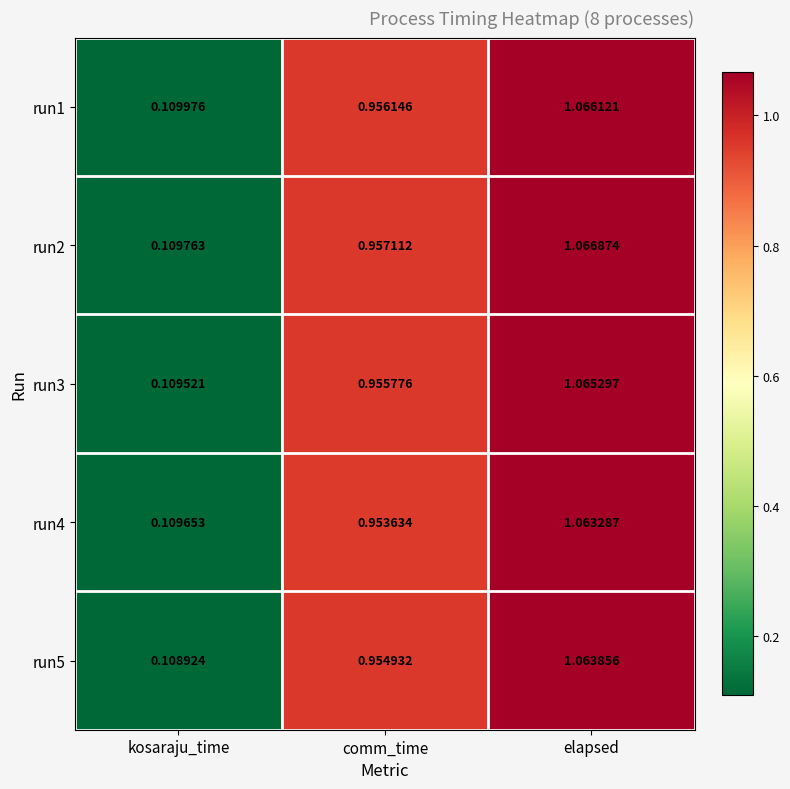

At which category is the sum across all series the highest?

elapsed